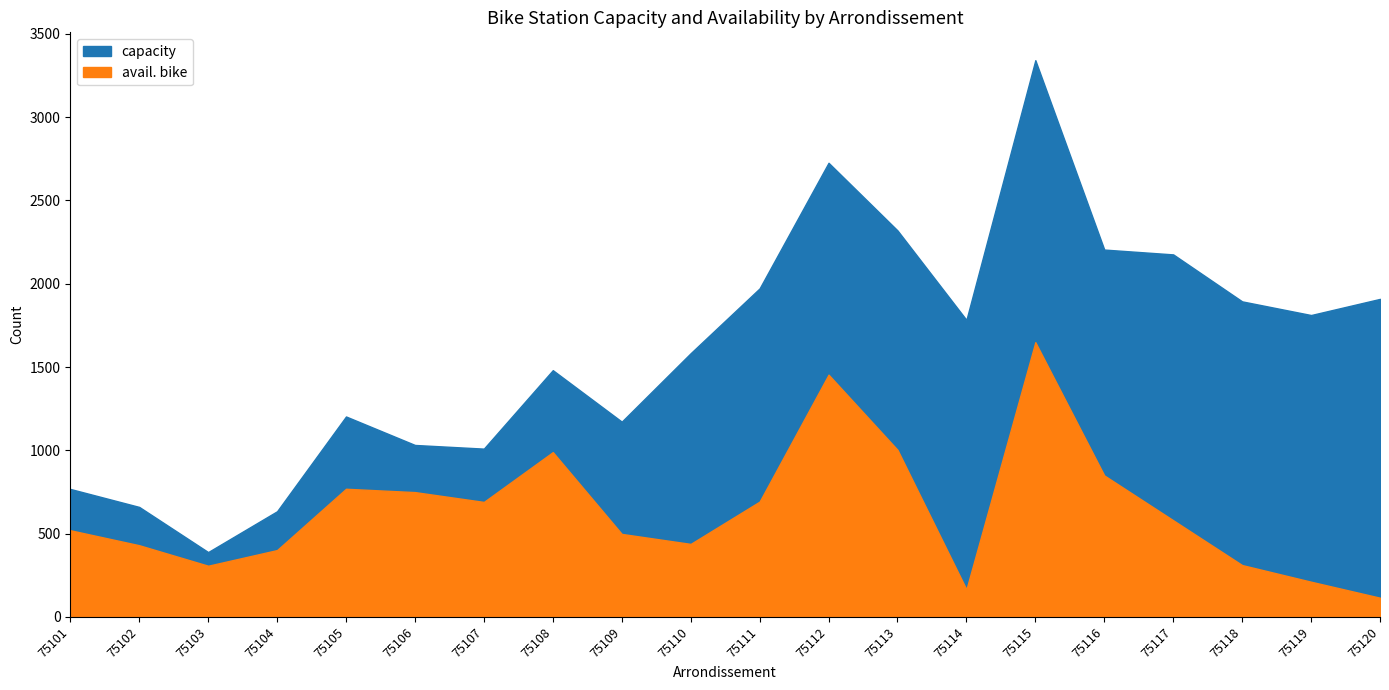

At 75118, list the series in order from smallest to largest.

avail. bike, capacity